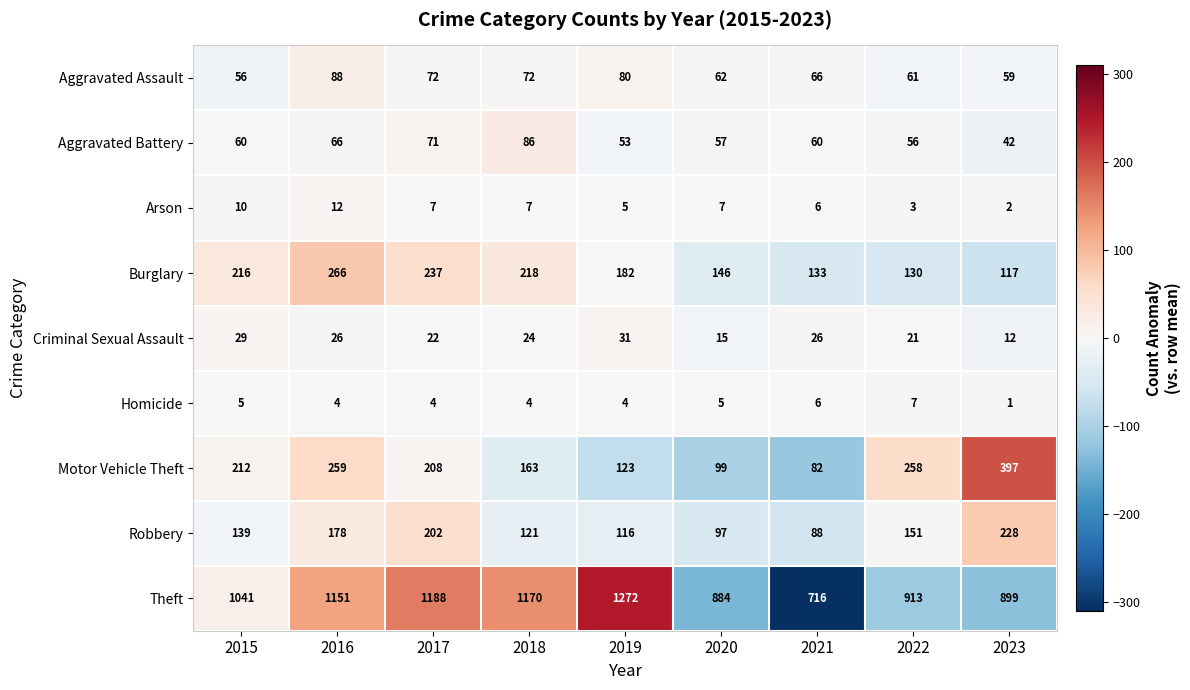

Which series has the widest spread of values?

Theft